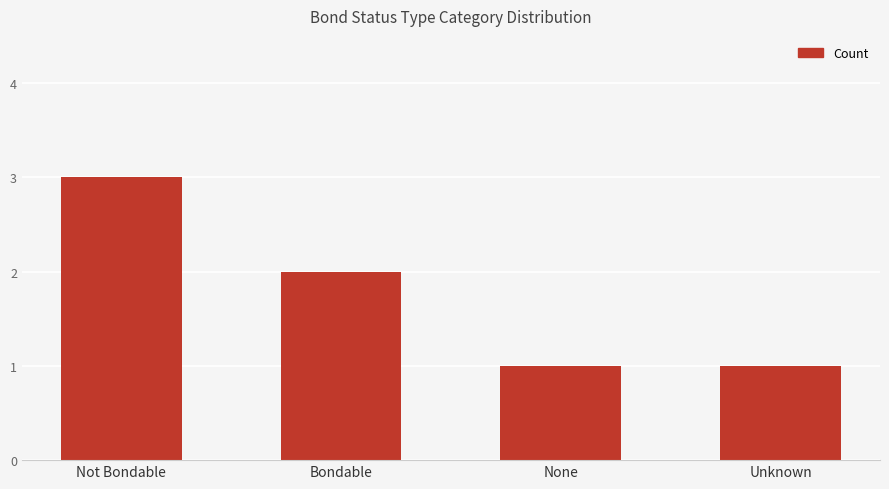

The chart shows a value of 1 at Bondable. True or false?

False